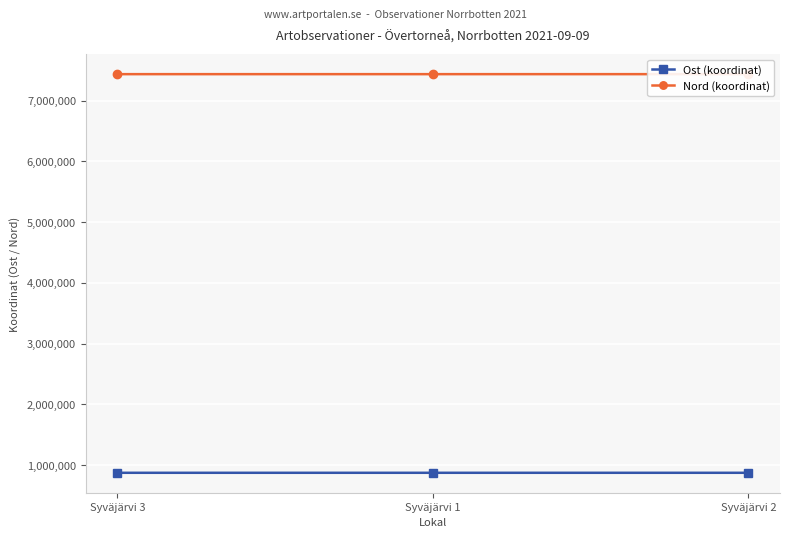

How many data points in Nord (koordinat) are above 7437898?

2